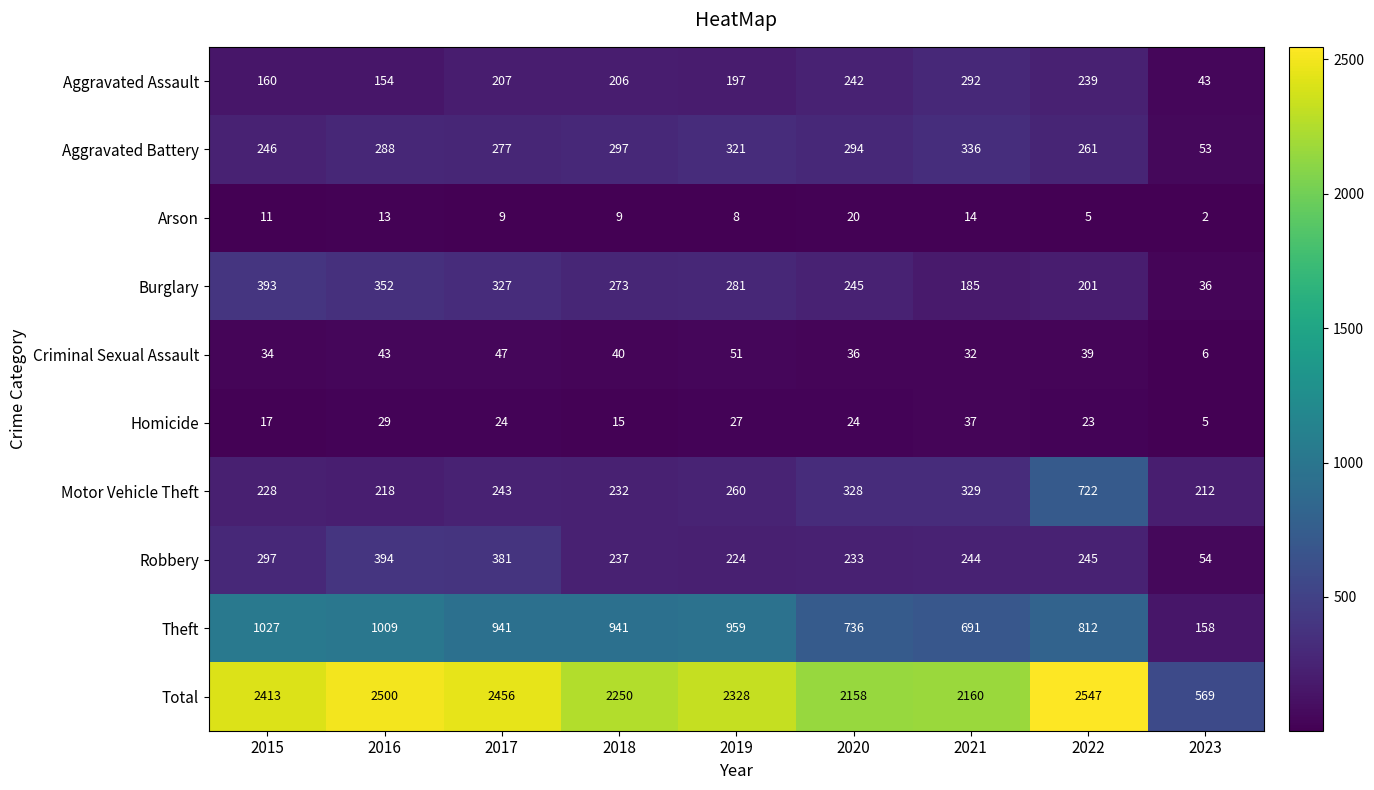

Where does the Arson series first go above 9?

2015